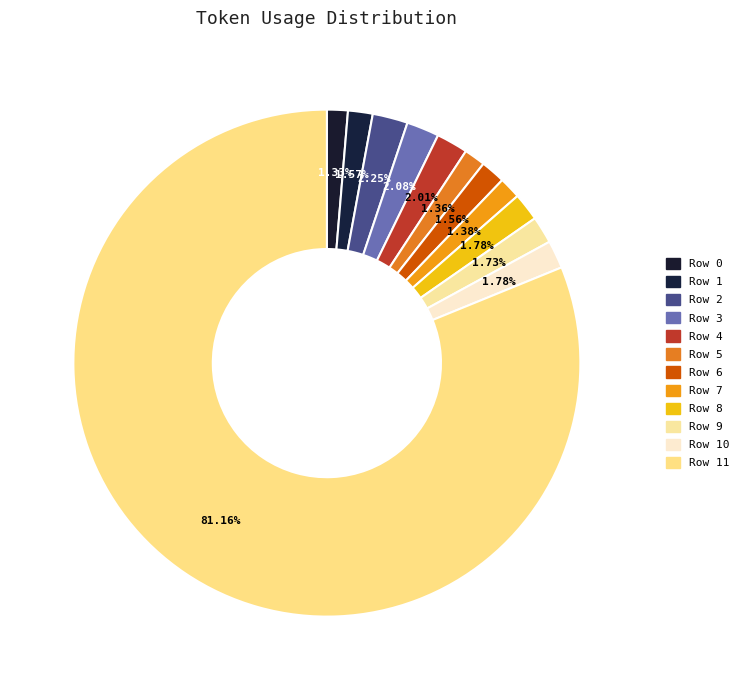

To the nearest percent, what percentage of the pie is Row 3?

2%